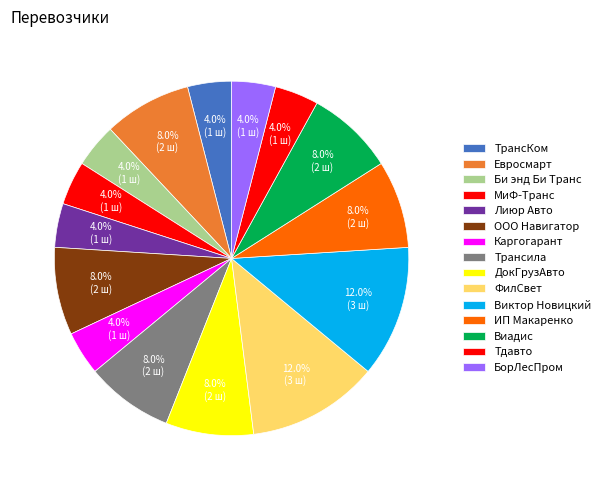

How many slices are in this pie chart?

15